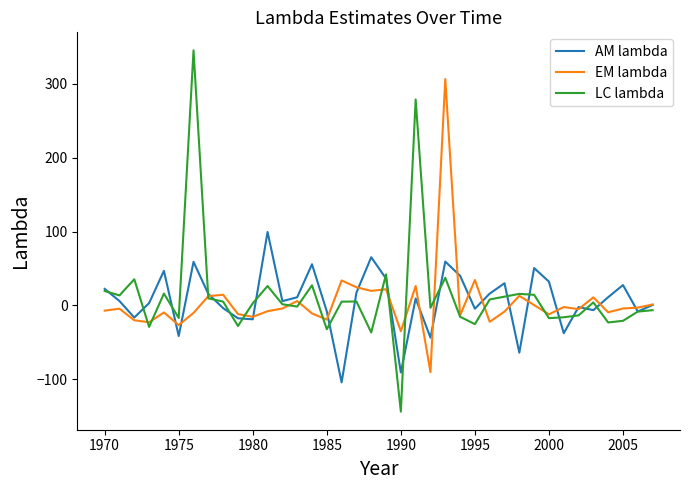

What is the minimum value for AM lambda?

-104.2